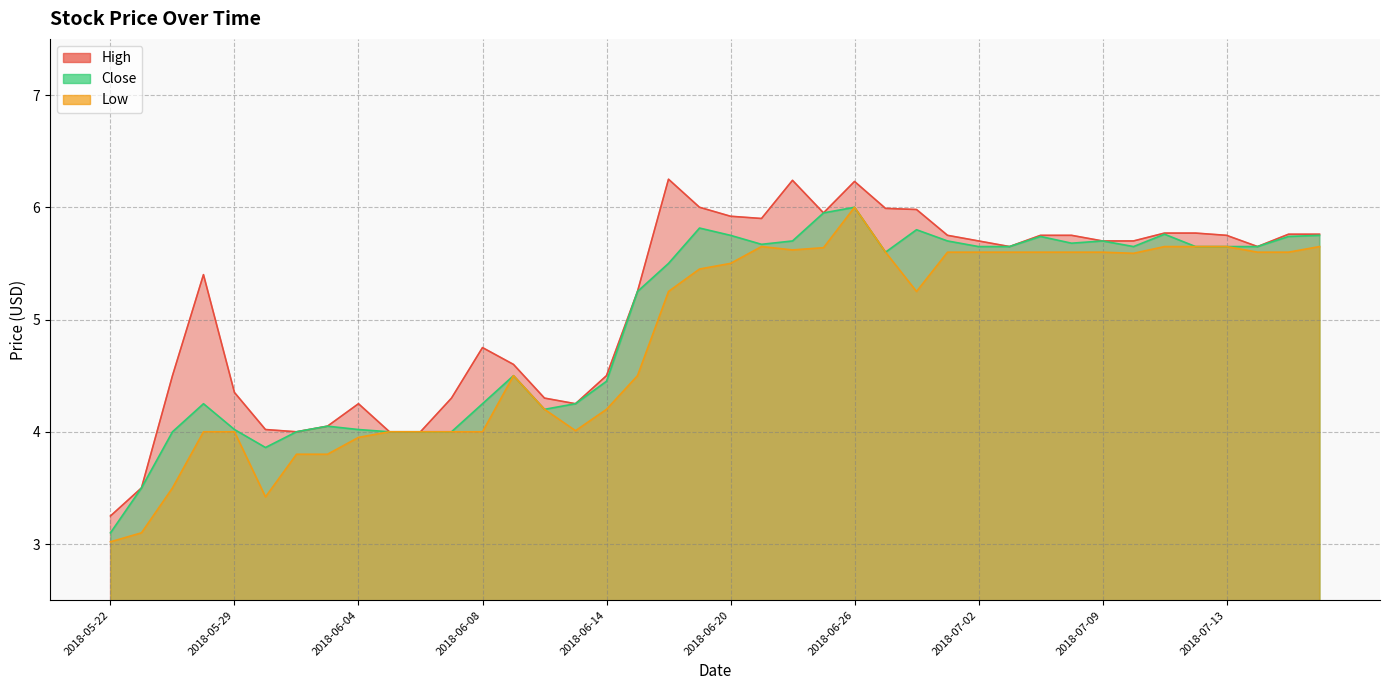

What is the approximate value of High at 2018-06-13?

4.2